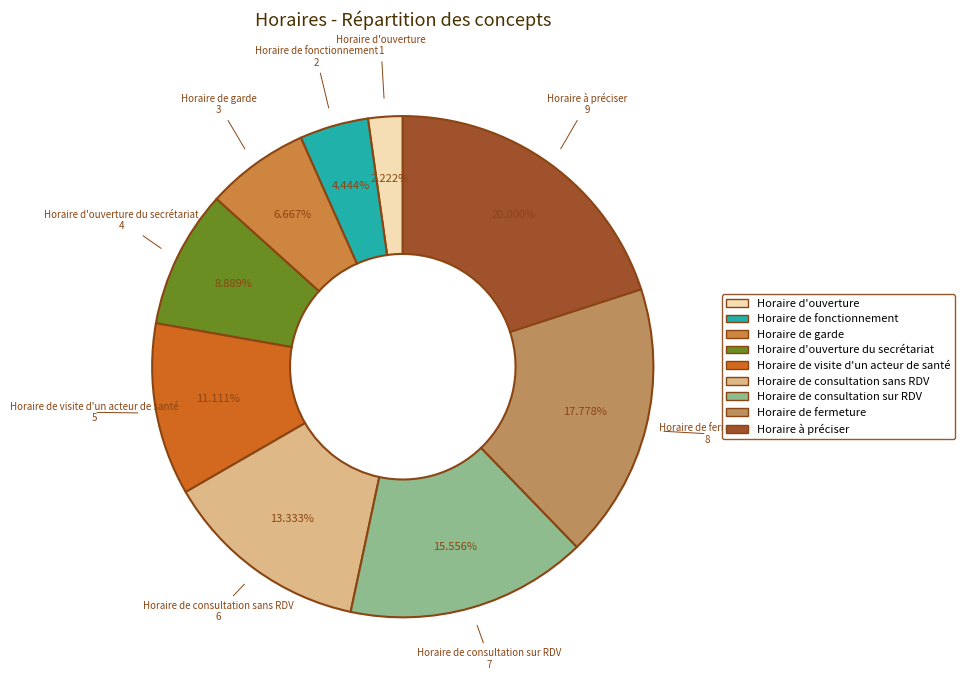

Is there a majority slice in this chart?

No